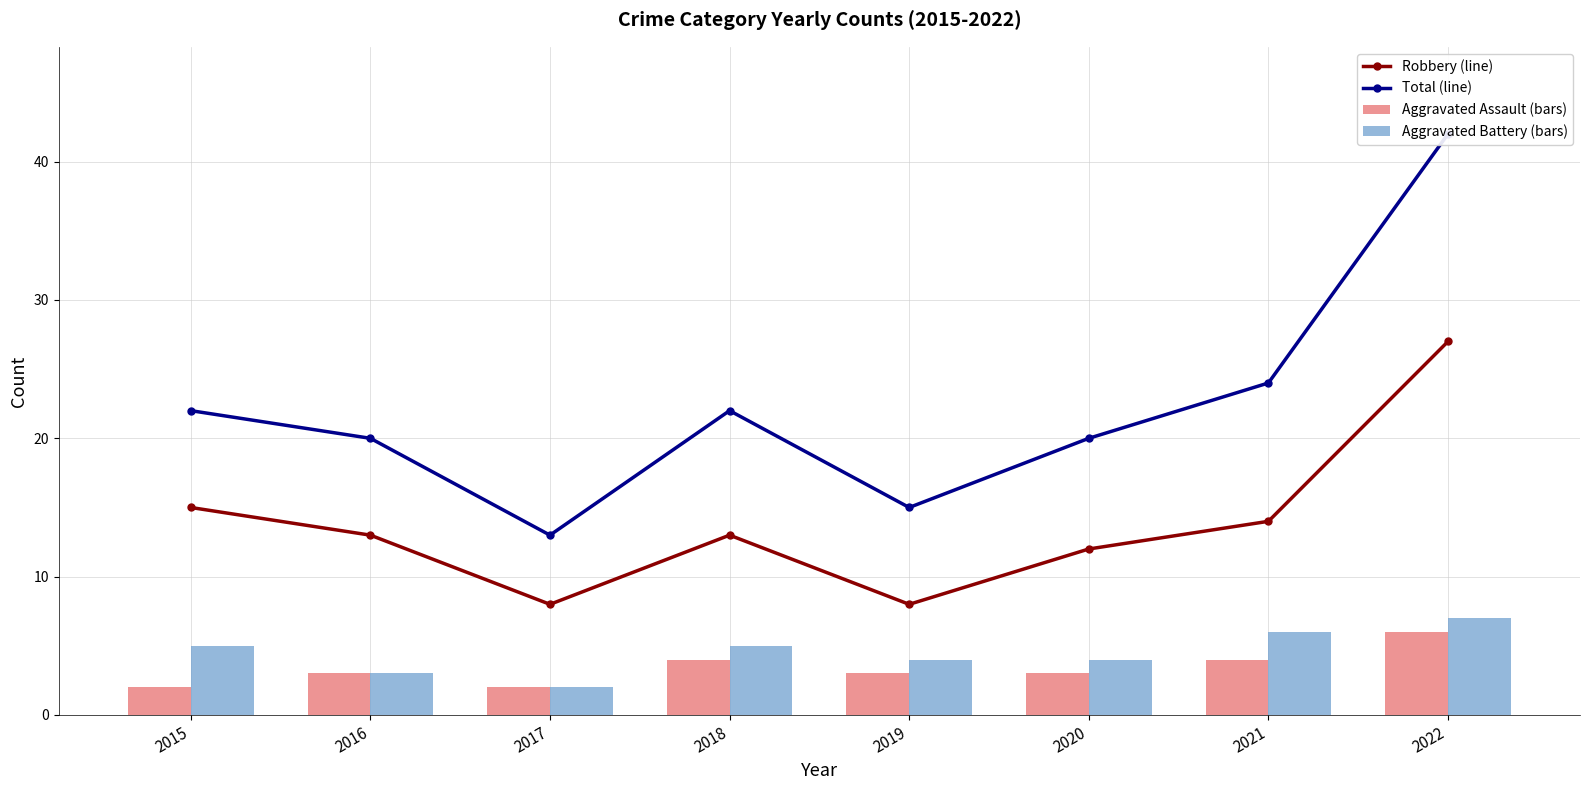

The value of Aggravated Assault (bars) at 2017 is 1. True or false?

False